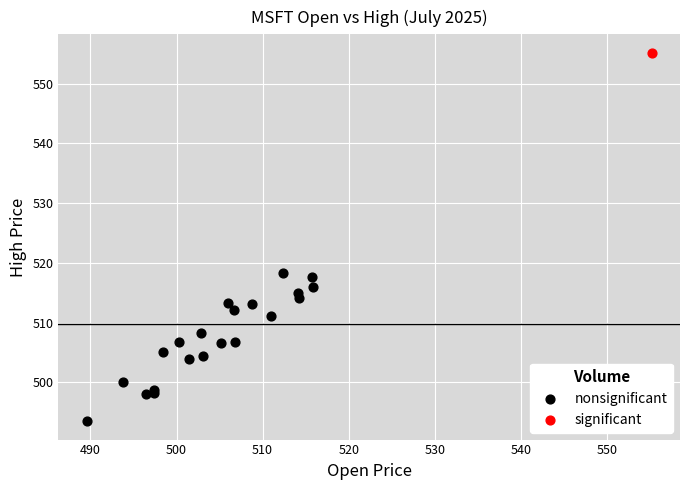

What are all the series names shown in the legend?

nonsignificant, significant